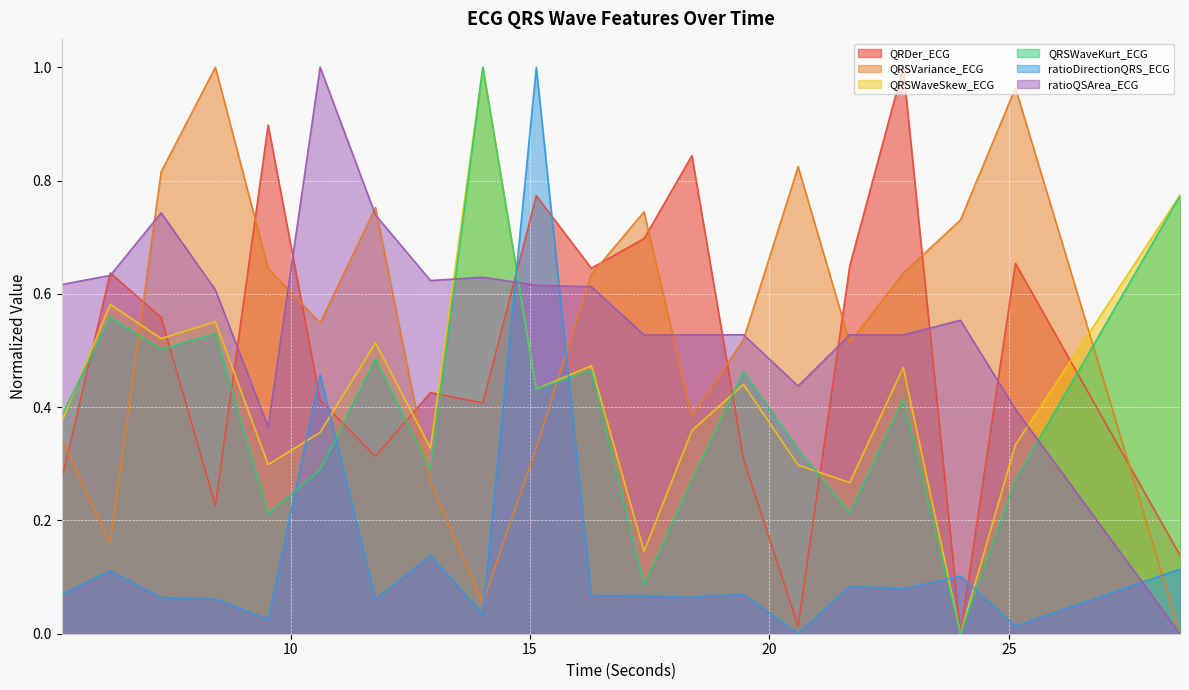

Rank the series at 11.7734375 from lowest to highest value.

ratioDirectionQRS_ECG, QRDer_ECG, QRSWaveKurt_ECG, QRSWaveSkew_ECG, ratioQSArea_ECG, QRSVariance_ECG